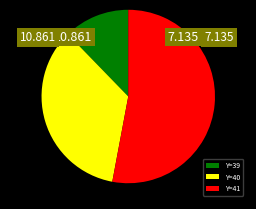

Do Y=41 and Y=39 together represent more than half of the pie?

Yes